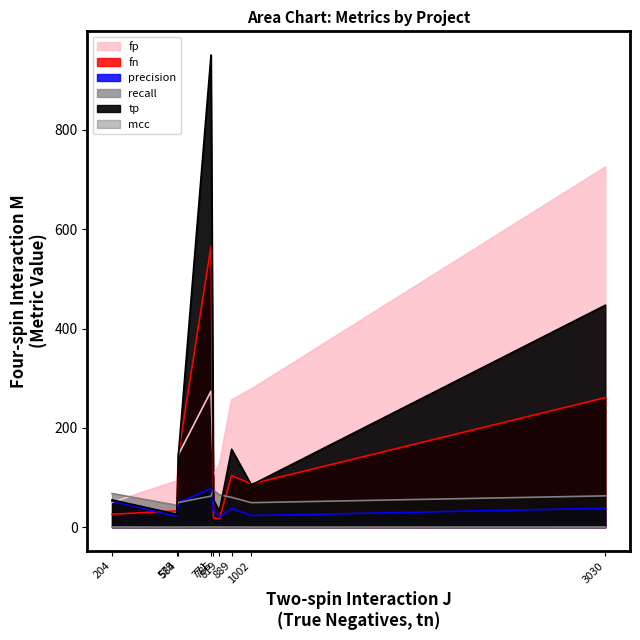

True or false: mcc and fp intersect in this chart.

False